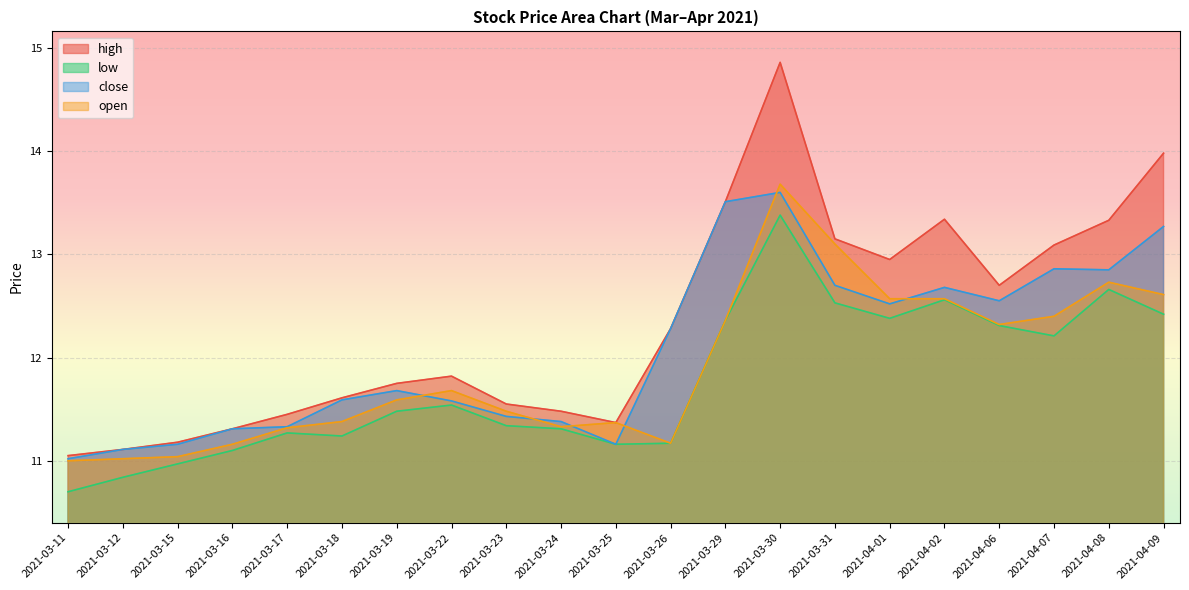

What is the spread (max minus min) of values at 2021-04-01?

0.6